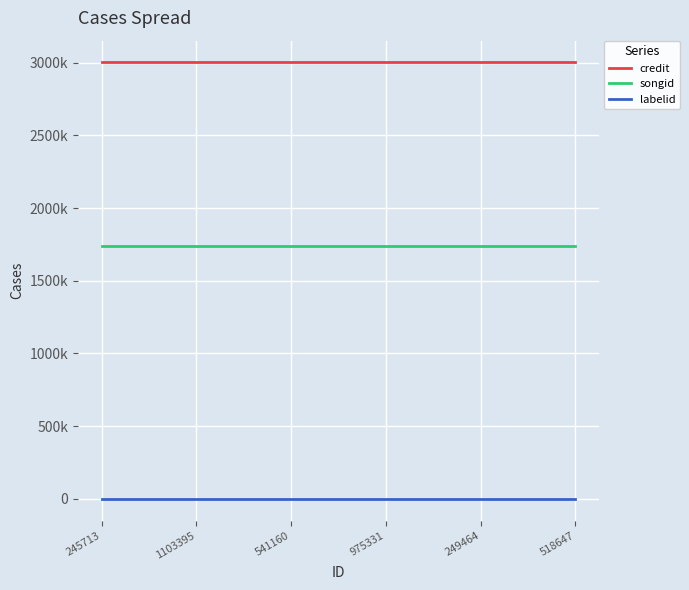

Is this an area chart (filled region under the line)?

No